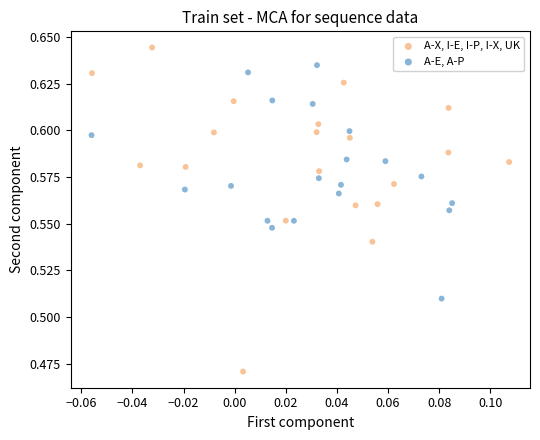

Which series reaches the minimum Y coordinate?

A-X, I-E, I-P, I-X, UK